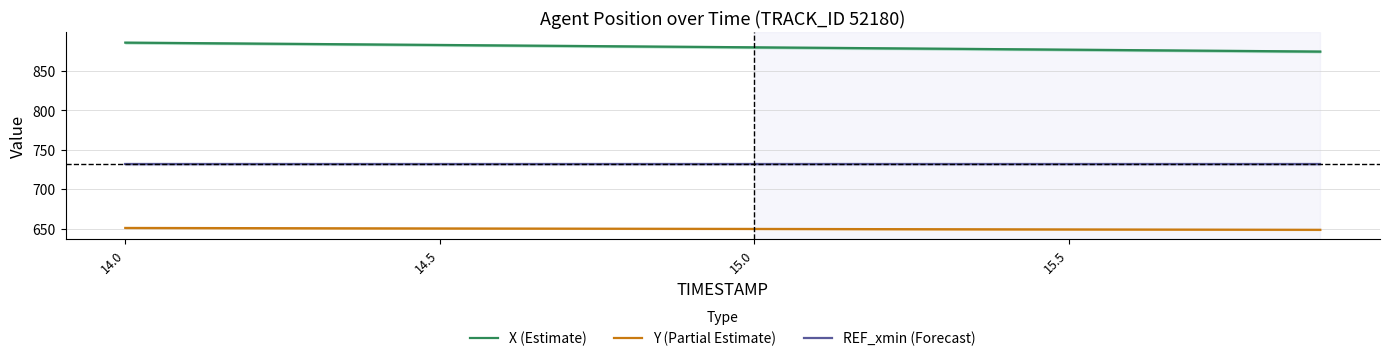

Which series has the widest spread of values?

X (Estimate)